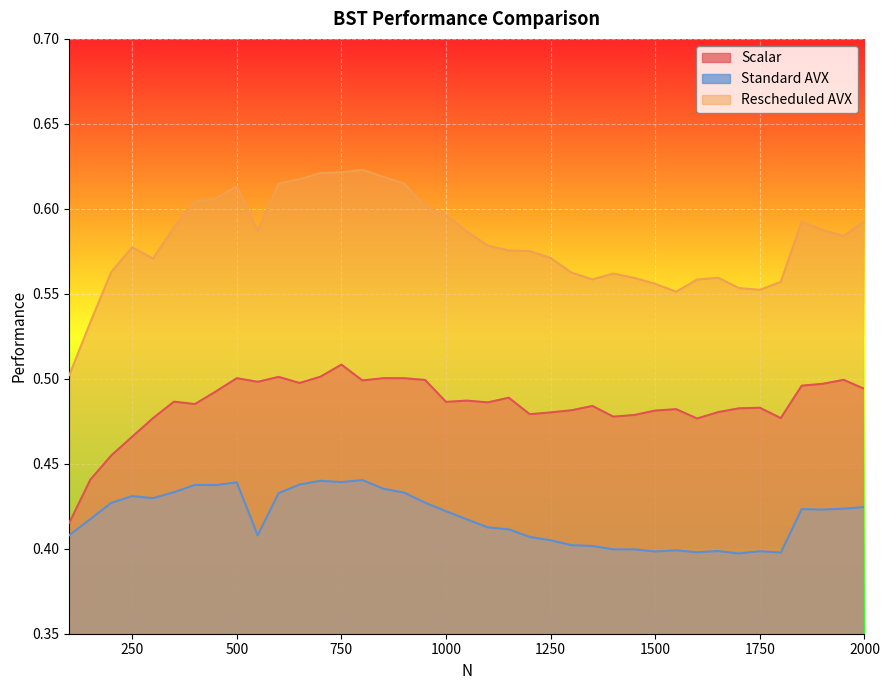

Reading left to right, extract all data points from this chart.

Scalar: 100=0.4	150=0.4	200=0.5	250=0.5	300=0.5	350=0.5	400=0.5	450=0.5	500=0.5	550=0.5	600=0.5	650=0.5	700=0.5	750=0.5	800=0.5	850=0.5	900=0.5	950=0.5	1000=0.5	1050=0.5	1100=0.5	1150=0.5	1200=0.5	1250=0.5	1300=0.5	1350=0.5	1400=0.5	1450=0.5	1500=0.5	1550=0.5	1600=0.5	1650=0.5	1700=0.5	1750=0.5	1800=0.5	1850=0.5	1900=0.5	1950=0.5	2000=0.5
Standard AVX: 100=0.4	150=0.4	200=0.4	250=0.4	300=0.4	350=0.4	400=0.4	450=0.4	500=0.4	550=0.4	600=0.4	650=0.4	700=0.4	750=0.4	800=0.4	850=0.4	900=0.4	950=0.4	1000=0.4	1050=0.4	1100=0.4	1150=0.4	1200=0.4	1250=0.4	1300=0.4	1350=0.4	1400=0.4	1450=0.4	1500=0.4	1550=0.4	1600=0.4	1650=0.4	1700=0.4	1750=0.4	1800=0.4	1850=0.4	1900=0.4	1950=0.4	2000=0.4
Rescheduled AVX: 100=0.5	150=0.5	200=0.6	250=0.6	300=0.6	350=0.6	400=0.6	450=0.6	500=0.6	550=0.6	600=0.6	650=0.6	700=0.6	750=0.6	800=0.6	850=0.6	900=0.6	950=0.6	1000=0.6	1050=0.6	1100=0.6	1150=0.6	1200=0.6	1250=0.6	1300=0.6	1350=0.6	1400=0.6	1450=0.6	1500=0.6	1550=0.6	1600=0.6	1650=0.6	1700=0.6	1750=0.6	1800=0.6	1850=0.6	1900=0.6	1950=0.6	2000=0.6